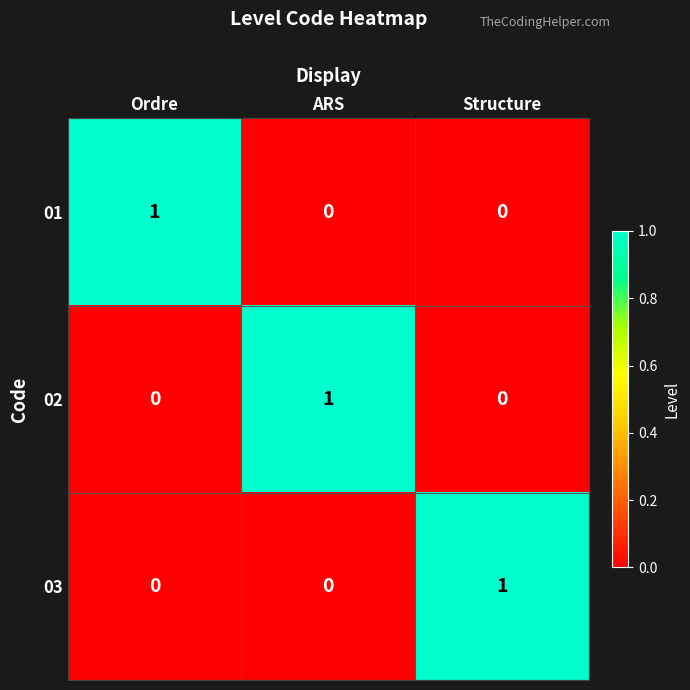

Count the 03 values in the range 0 to 1.

3